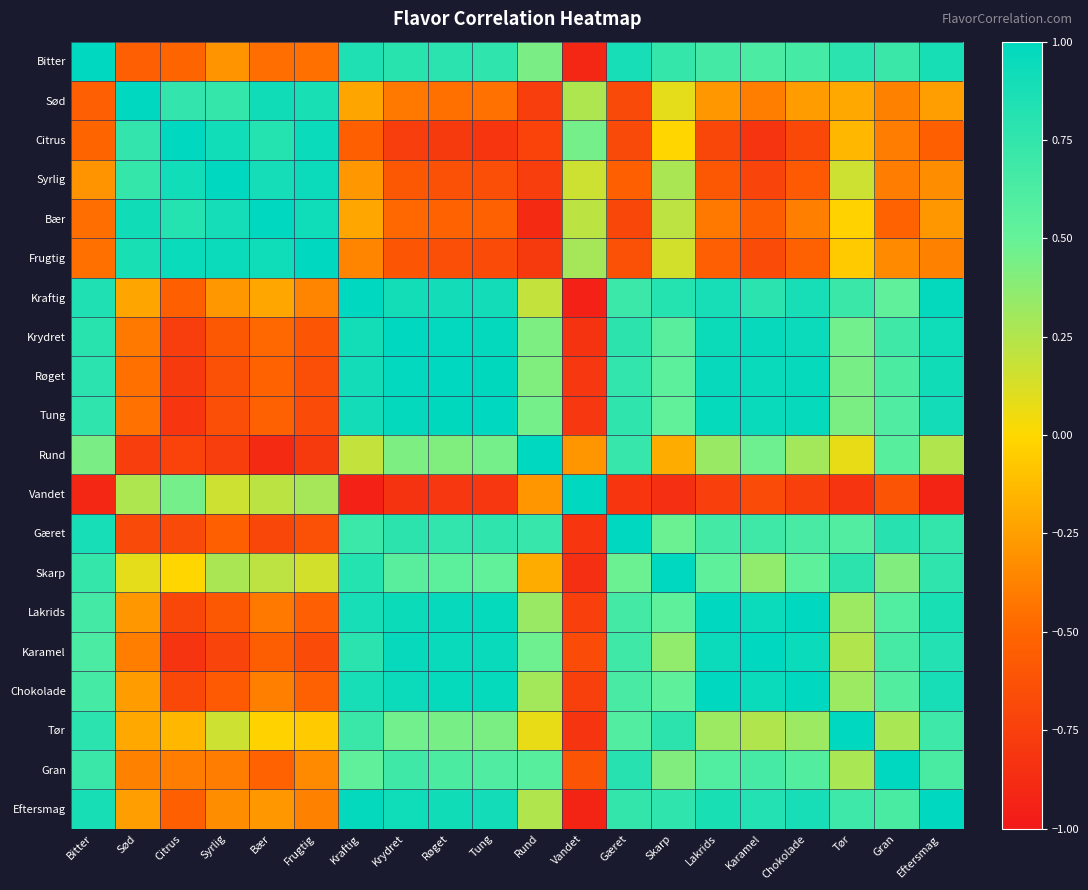

Between Krydret and Gæret, which is larger?

Gæret